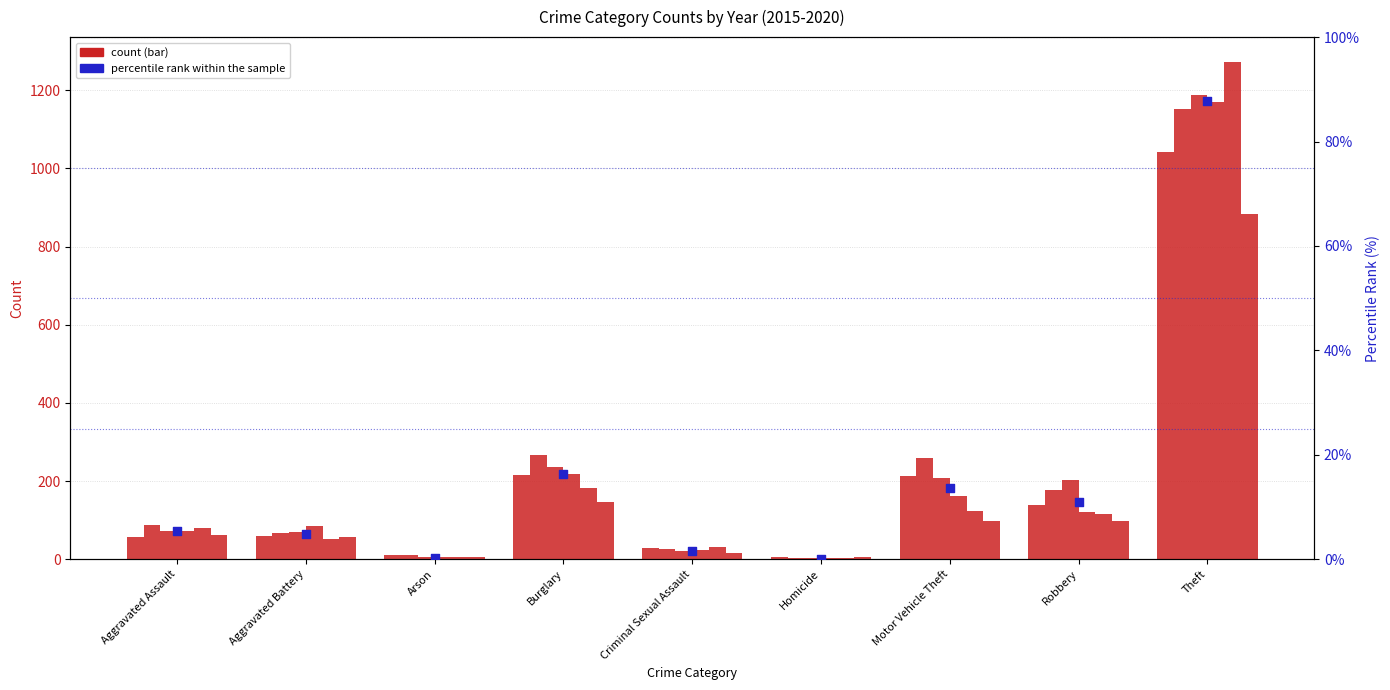

What is the change in value from Homicide to Robbery?

+10.9